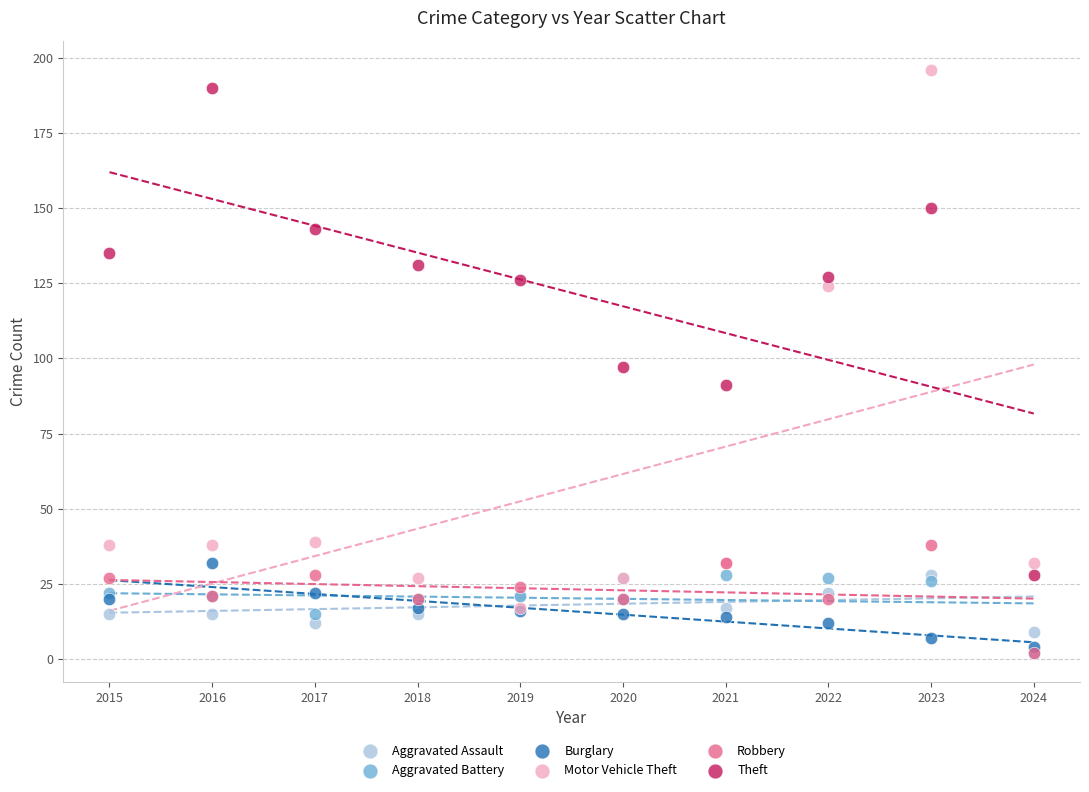

What are all the series names shown in the legend?

Aggravated Assault, Aggravated Battery, Burglary, Motor Vehicle Theft, Robbery, Theft